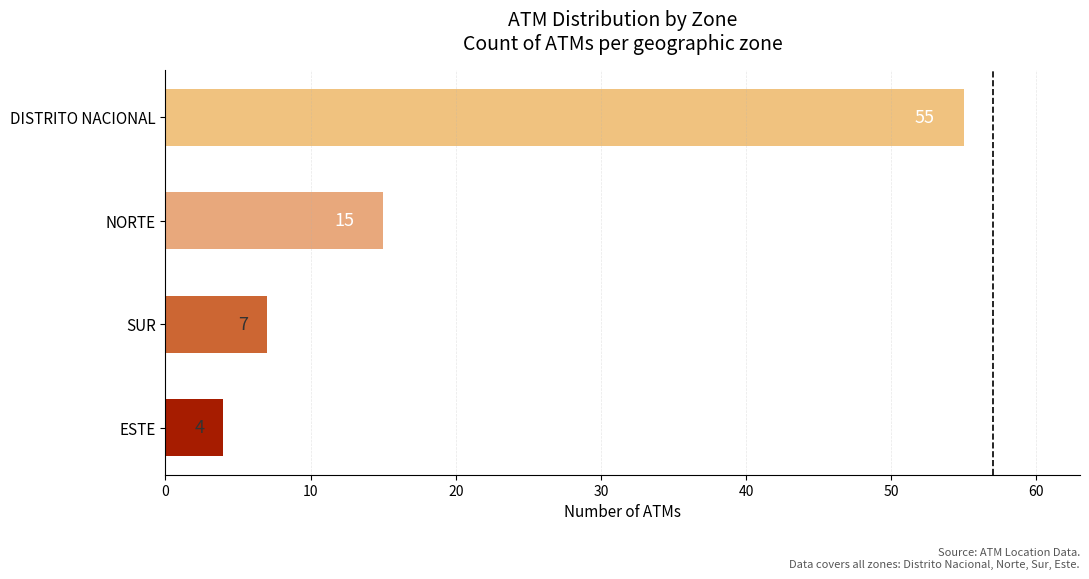

The value at NORTE is 15. True or false?

True